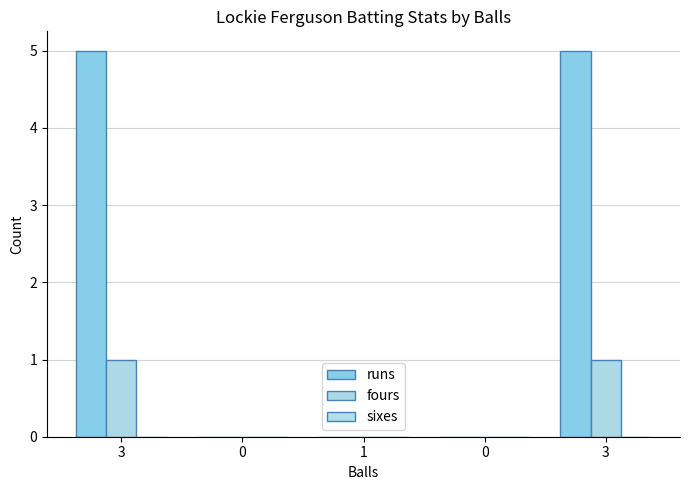

Are the bars horizontal?

No